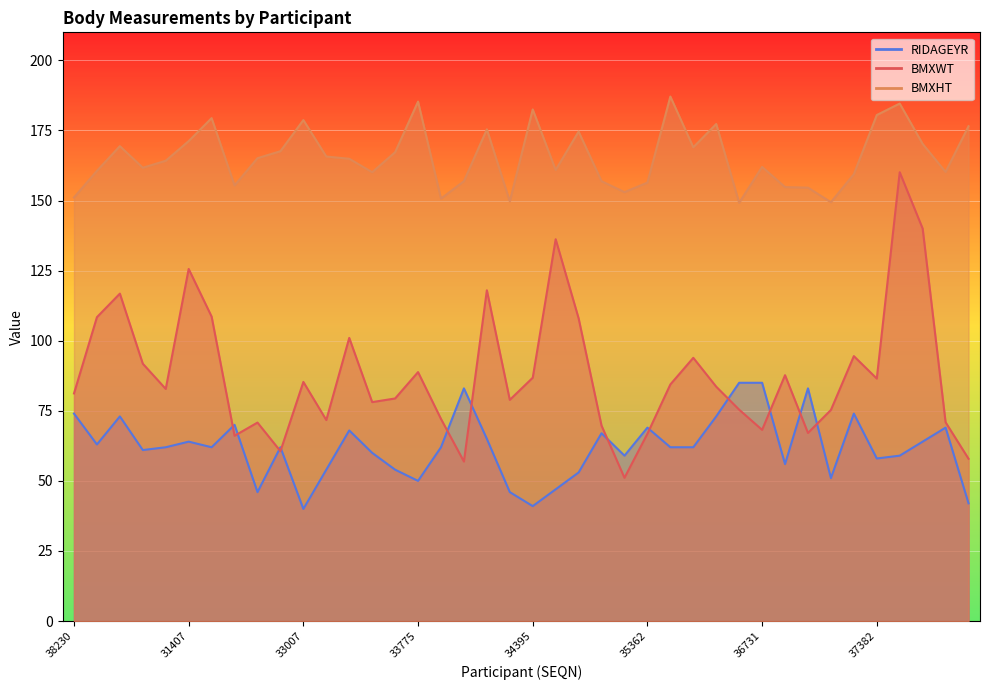

True or false: BMXHT and BMXWT cross at least once.

False